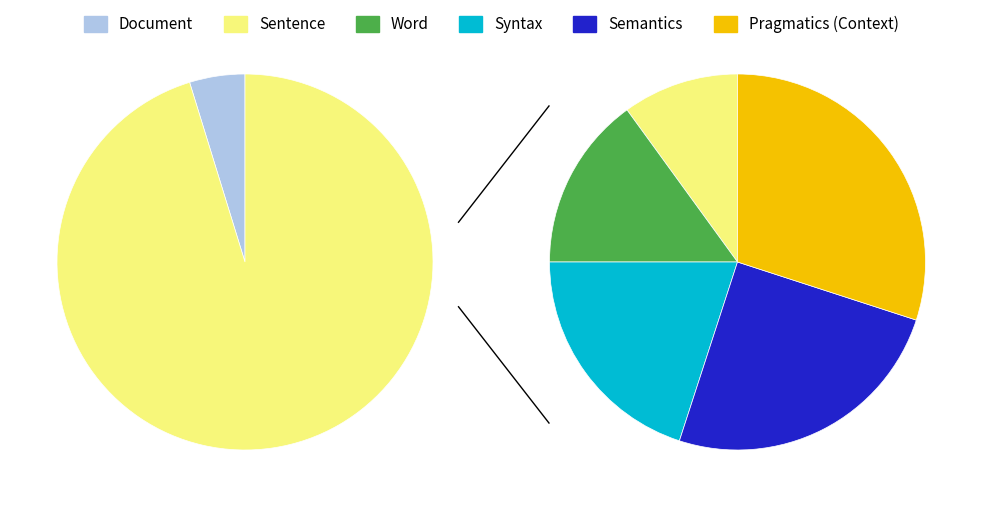

To the nearest percent, what portion does Syntax represent?

19%